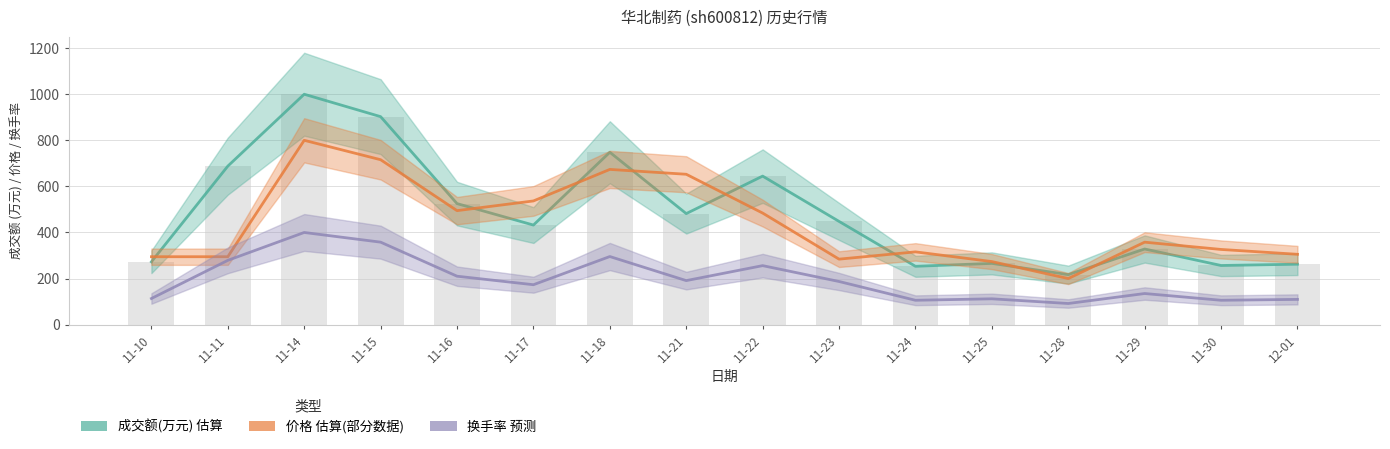

Reading left to right, extract all data points from this chart.

成交额(万元) 估算: 11-10=272.6	11-11=687.9	11-14=1000.0	11-15=902.7	11-16=525.3	11-17=432.2	11-18=748.2	11-21=481.9	11-22=644.6	11-23=448.1	11-24=253.2	11-25=265.8	11-28=217.1	11-29=328.3	11-30=256.7	12-01=262.3
价格 估算(部分数据): 11-10=294.7	11-11=294.7	11-14=800.0	11-15=715.8	11-16=494.7	11-17=536.8	11-18=673.7	11-21=652.6	11-22=484.2	11-23=284.2	11-24=315.8	11-25=273.7	11-28=200.0	11-29=357.9	11-30=326.3	12-01=305.3
换手率 预测: 11-10=113.4	11-11=279.0	11-14=400.0	11-15=358.0	11-16=210.2	11-17=173.2	11-18=295.5	11-21=191.1	11-22=256.1	11-23=187.3	11-24=105.7	11-25=112.1	11-28=91.7	11-29=135.0	11-30=105.7	12-01=109.6